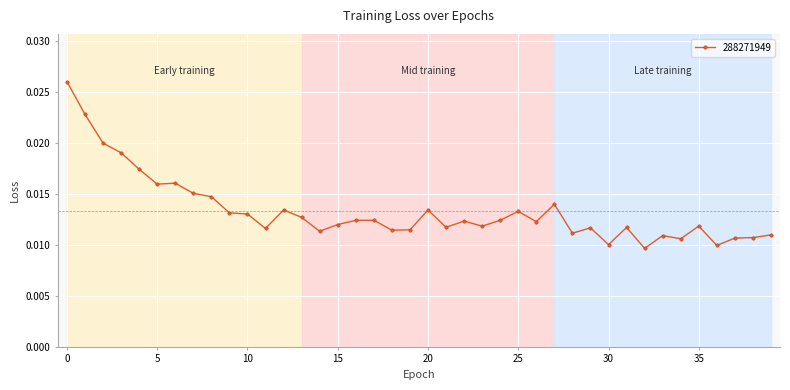

True or false: there are more than 1 points higher than both neighbors.

True